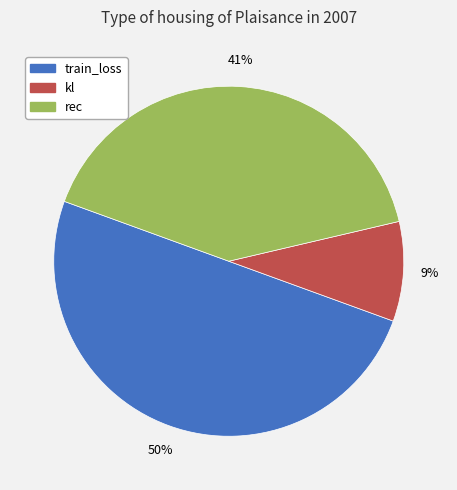

What percentage is the rec slice, to the nearest percent?

41%